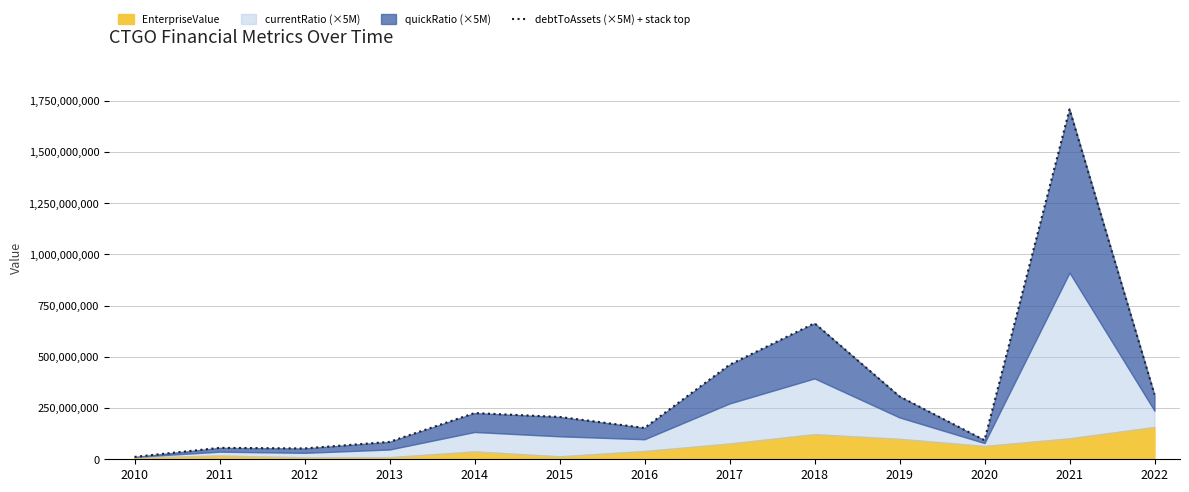

List the labels in order of value, smallest first.

2010, 2012, 2011, 2013, 2020, 2016, 2015, 2014, 2019, 2022, 2017, 2018, 2021